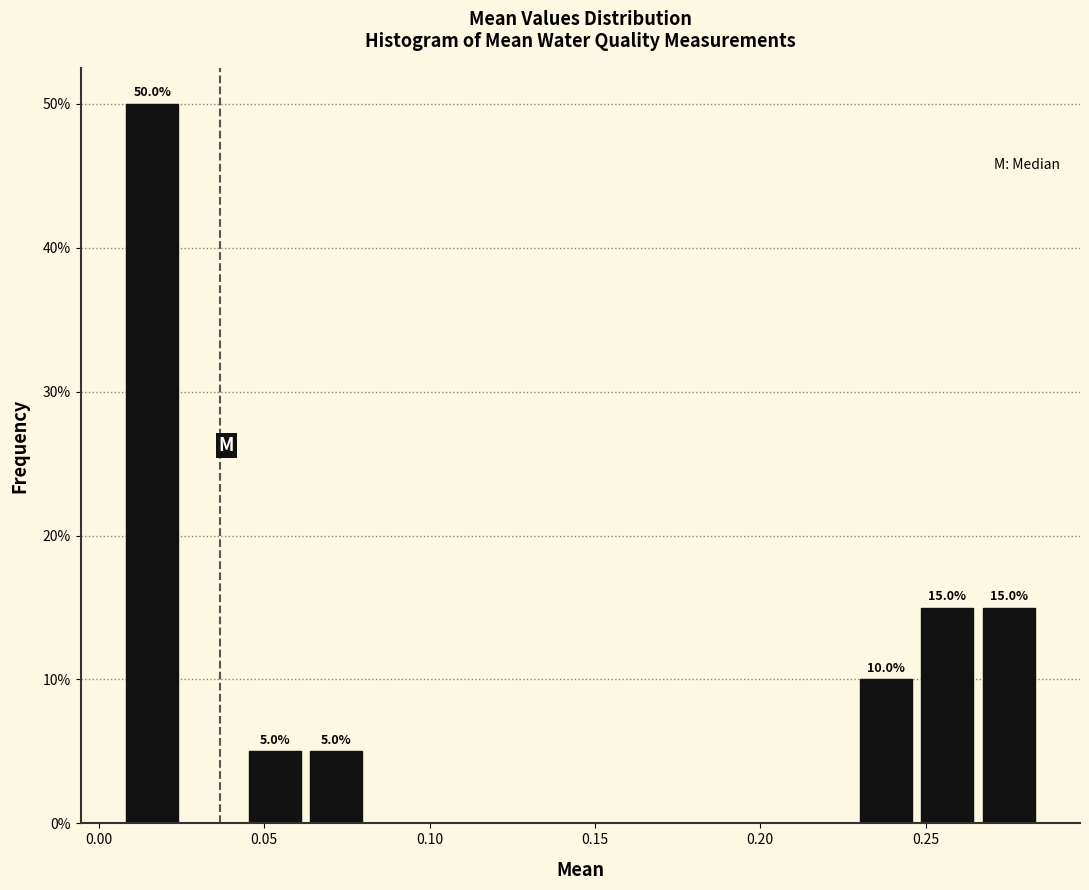

Around what value on the x-axis is the tallest bar? Give the approximate position of its centre, as read against the axis.

0.015